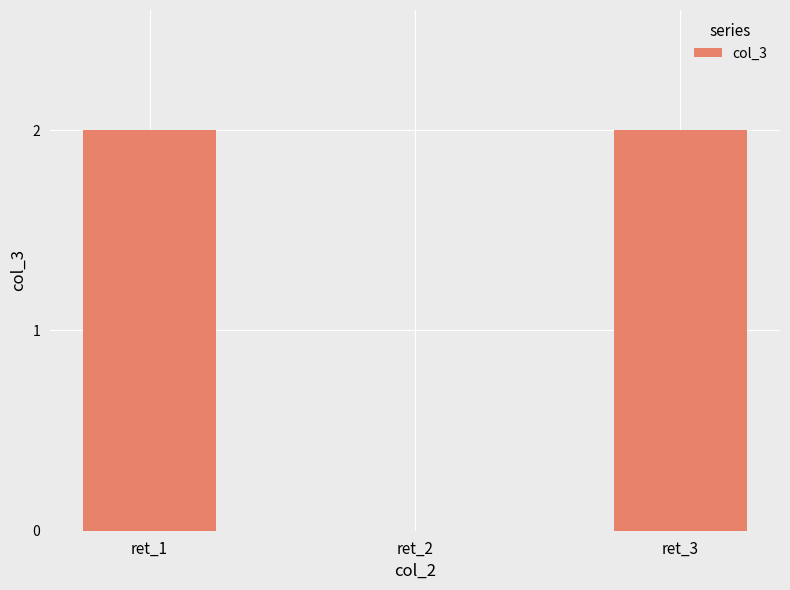

The value at ret_1 is 2. True or false?

True